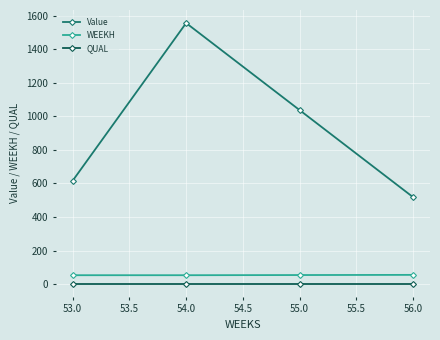

True or false: QUAL and Value cross at least once.

False